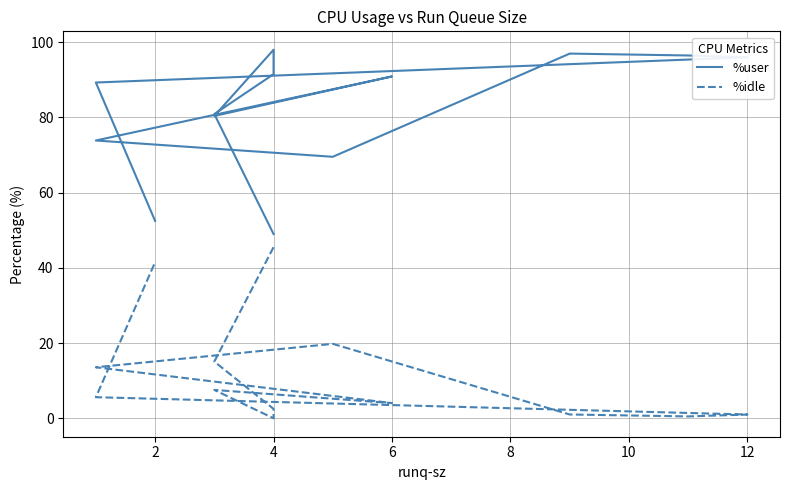

What is the sum of the %user values at 0 and 6?

147.0